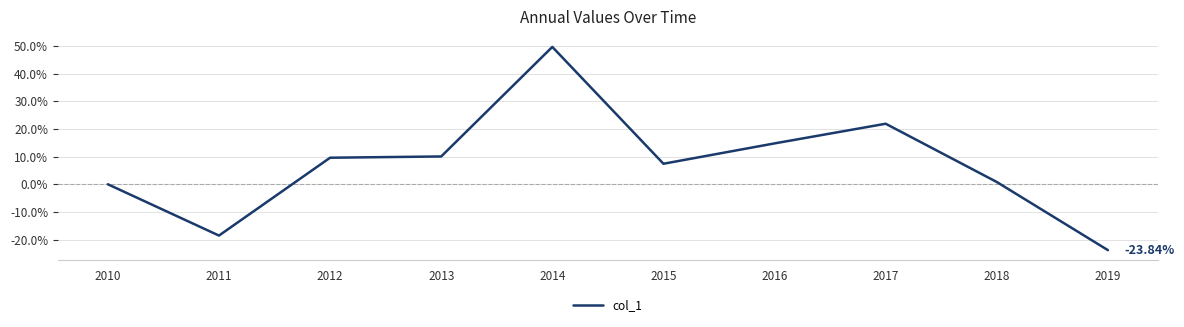

Between 2010 and 2016, which is larger?

2016